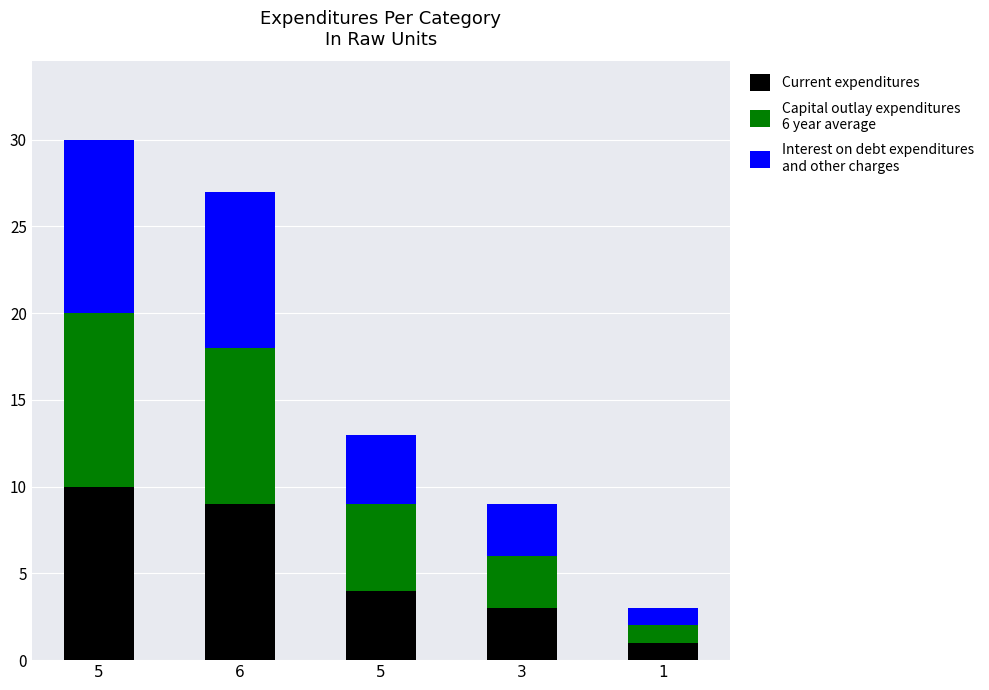

Does the chart contain stacked bars?

Yes